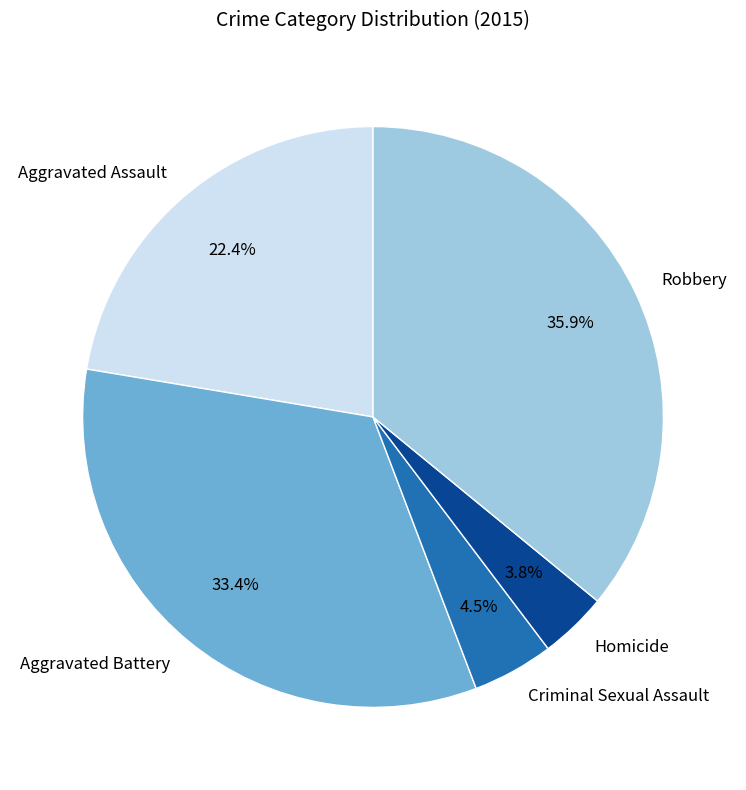

Combined, what portion of the pie is Criminal Sexual Assault and Homicide?

8.3%